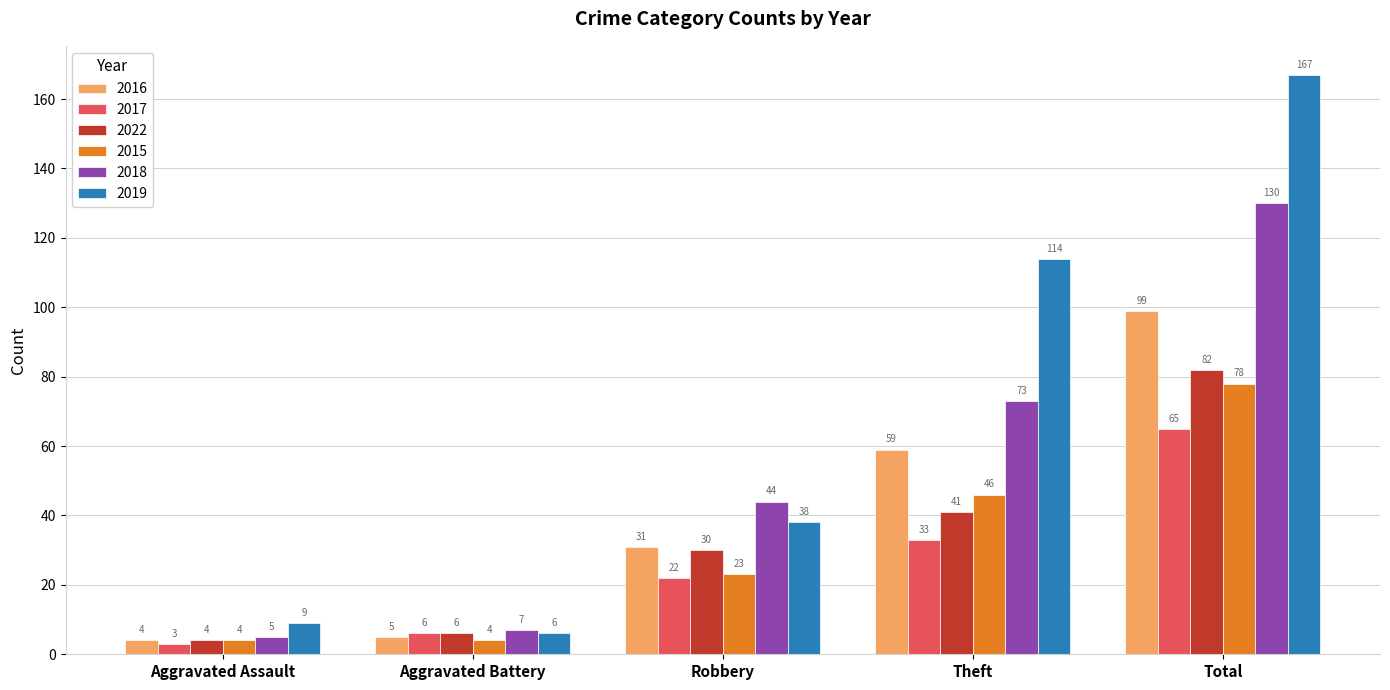

The value of 2018 at Robbery is 44. True or false?

True